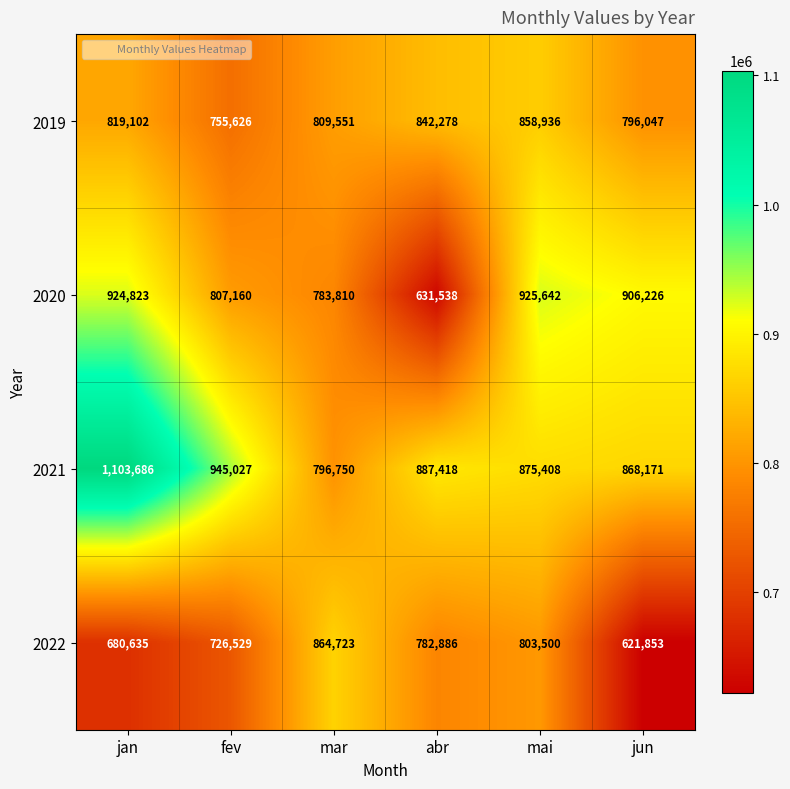

At which label does 2020 first exceed 906226?

jan